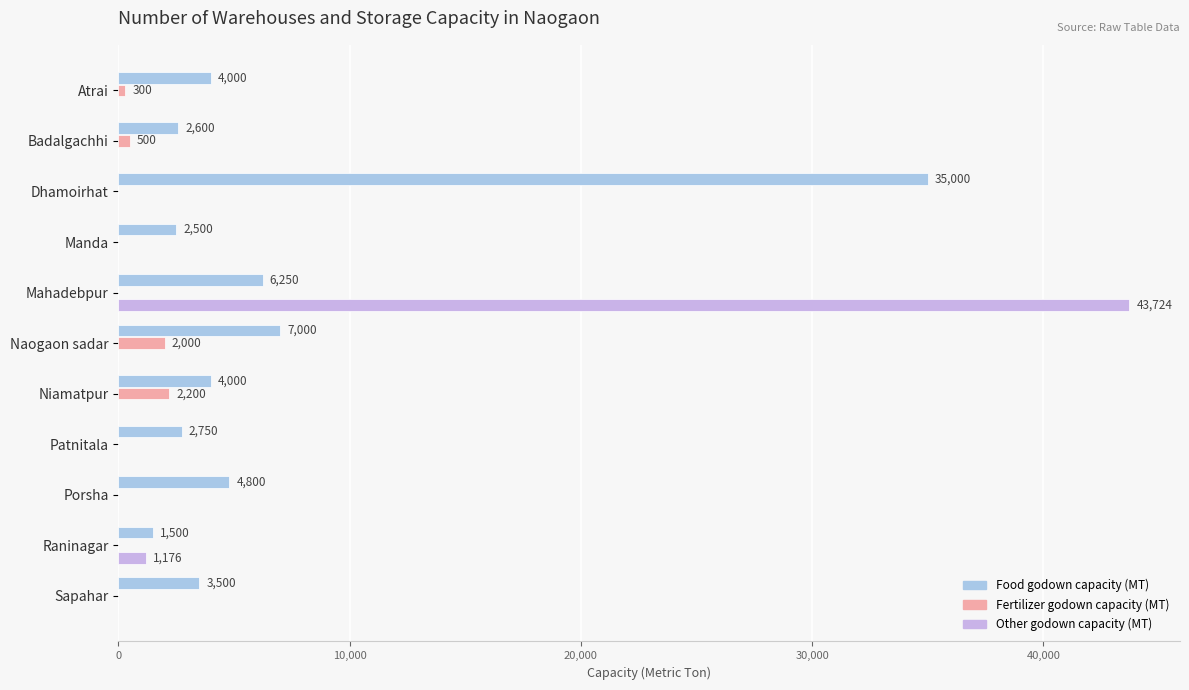

What is the highest value of the Food godown capacity (MT) series?

35000